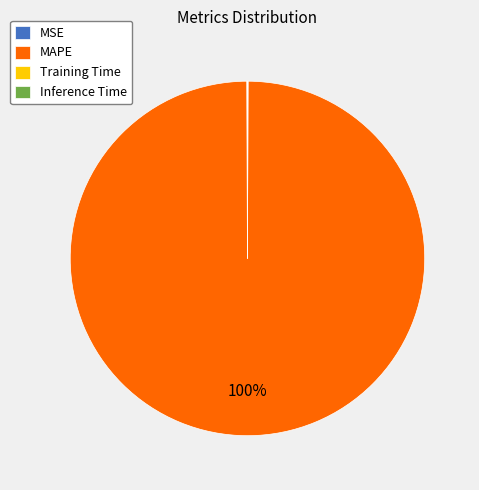

Which category accounts for the majority?

MAPE